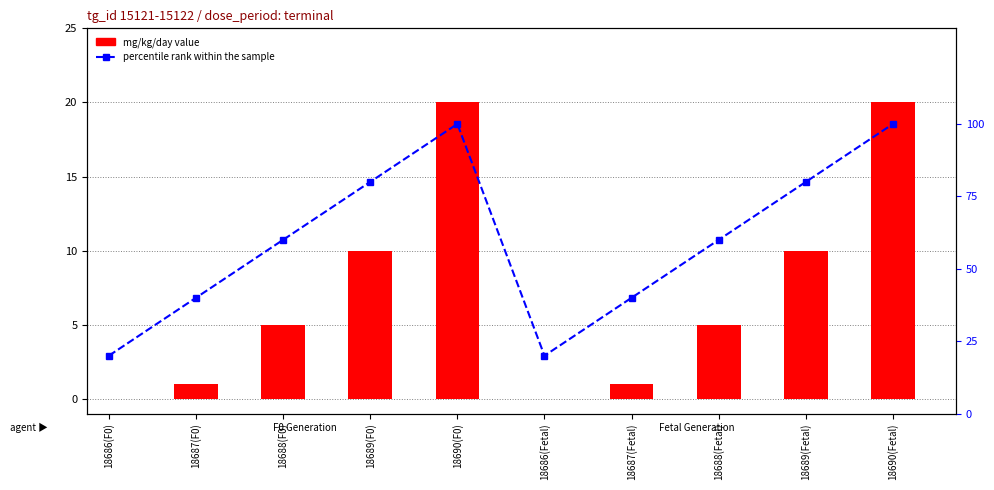

How many groups of bars are there?

10